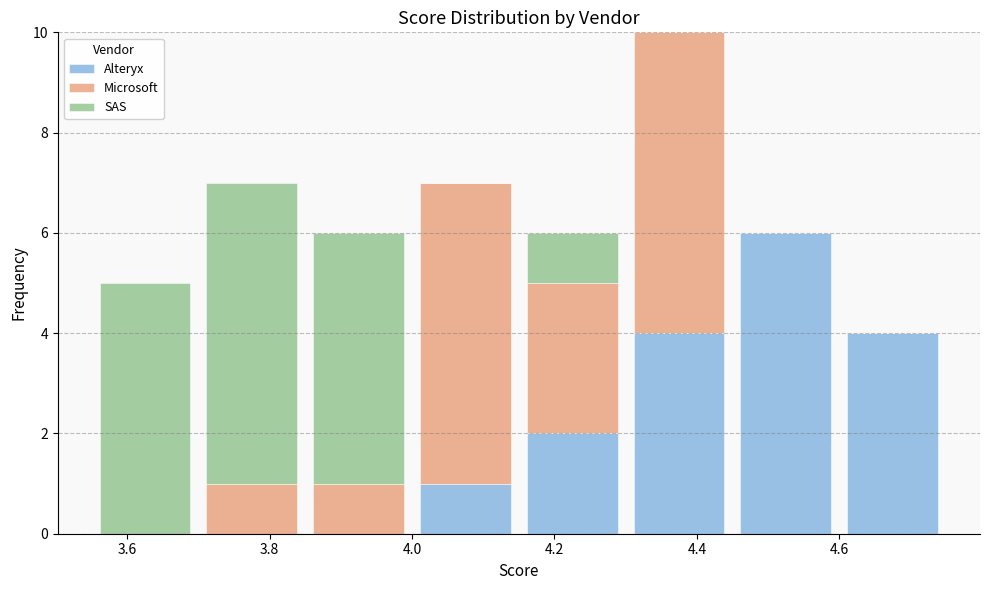

Which range on the x-axis has the tallest stacked bar (by total height)?

4.30 to 4.45